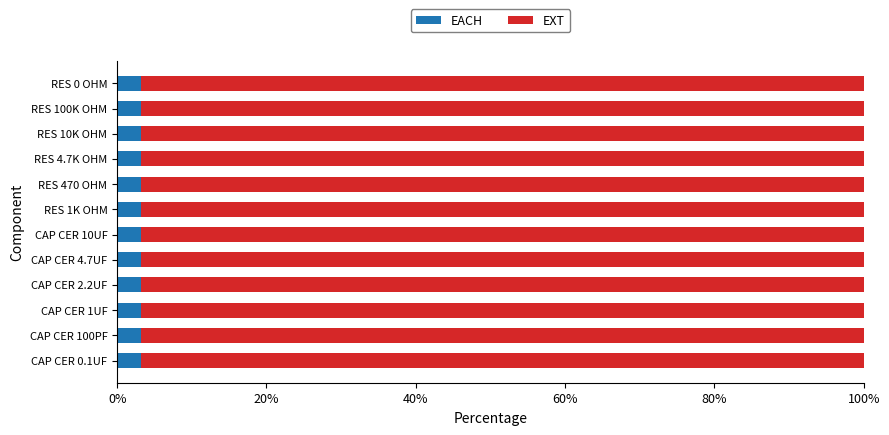

What is the highest value of the EACH series?

3.2